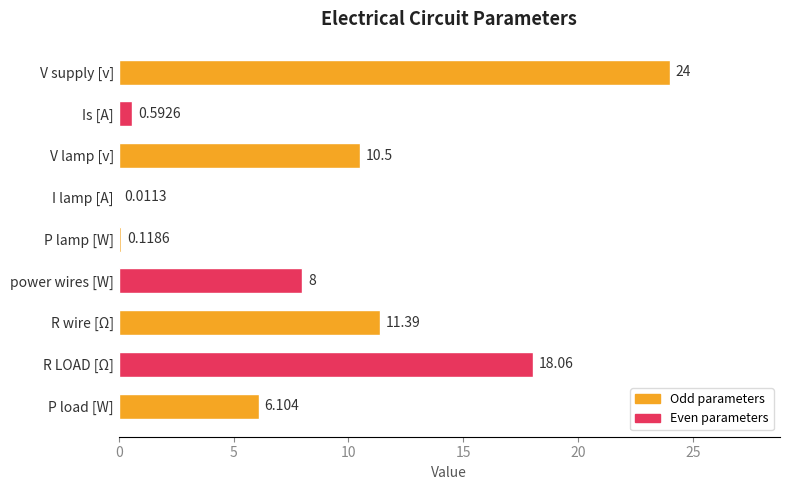

Where is the data nearest to the value 12?

R wire [Ω]